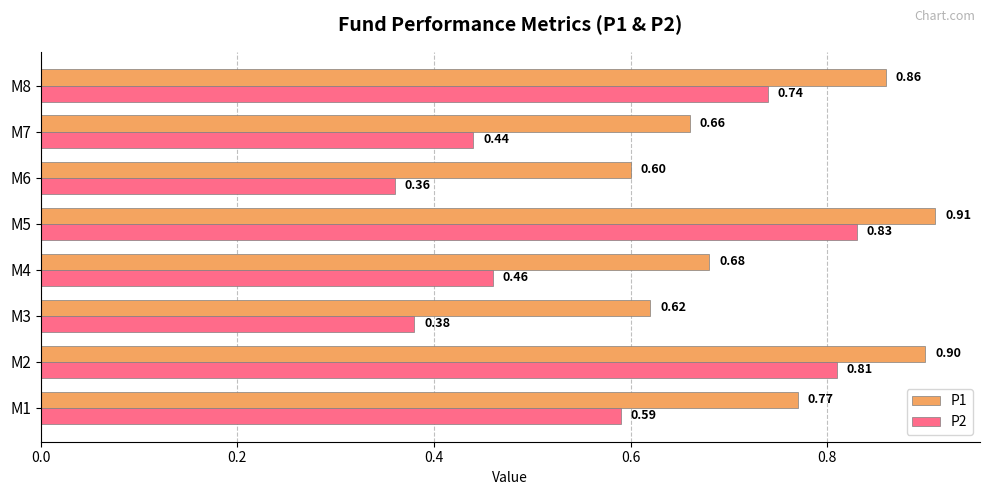

List the labels in order of P1 value, largest first.

M5, M2, M8, M1, M4, M7, M3, M6